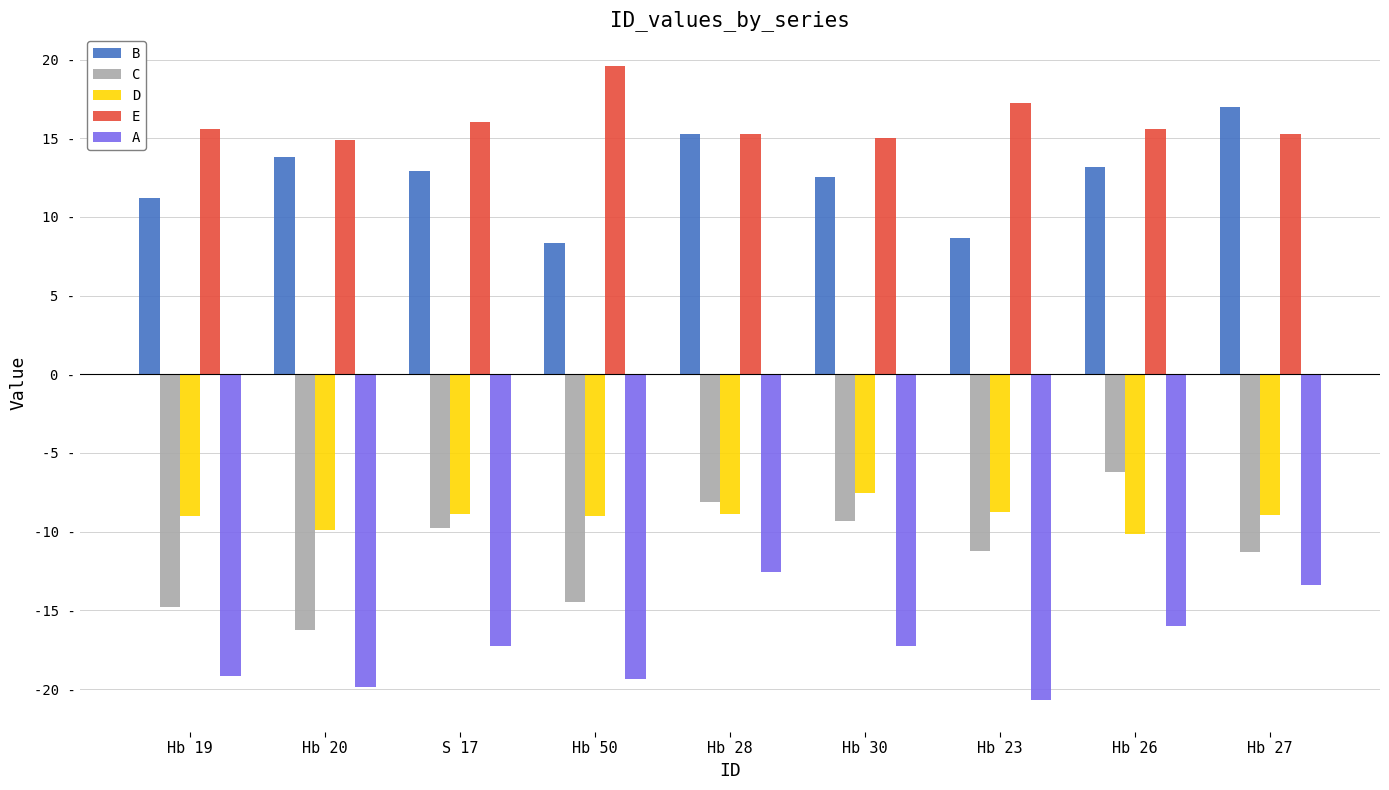

What is the difference between the highest and lowest values at Hb 20?

34.8